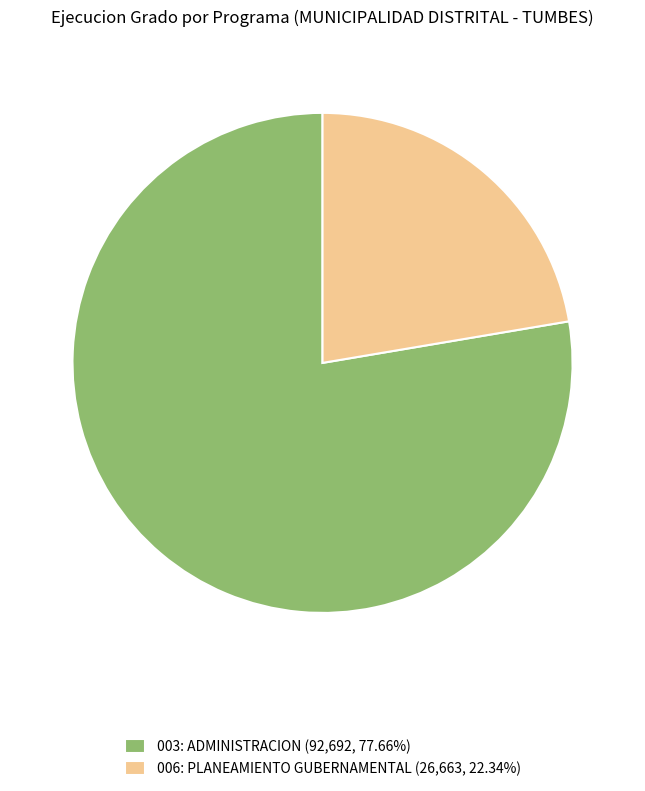

The 003: ADMINISTRACION slice represents 67% of the pie. True or false?

False